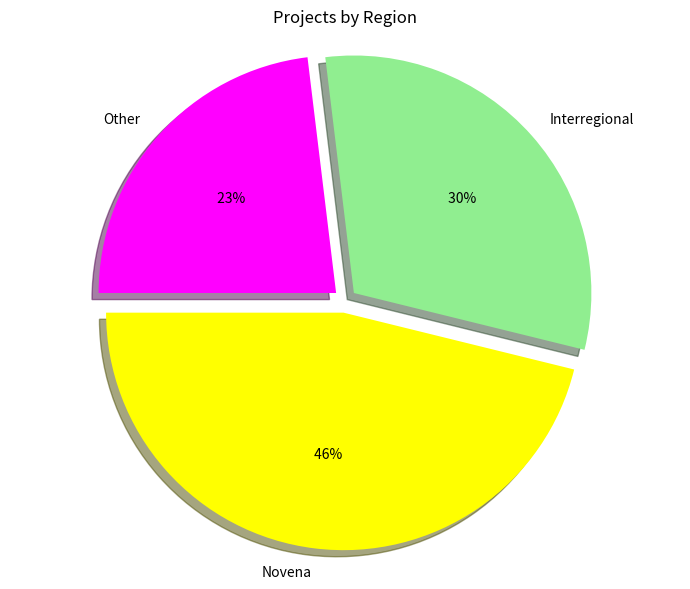

To the nearest percent, what percentage of the pie is Novena?

46%